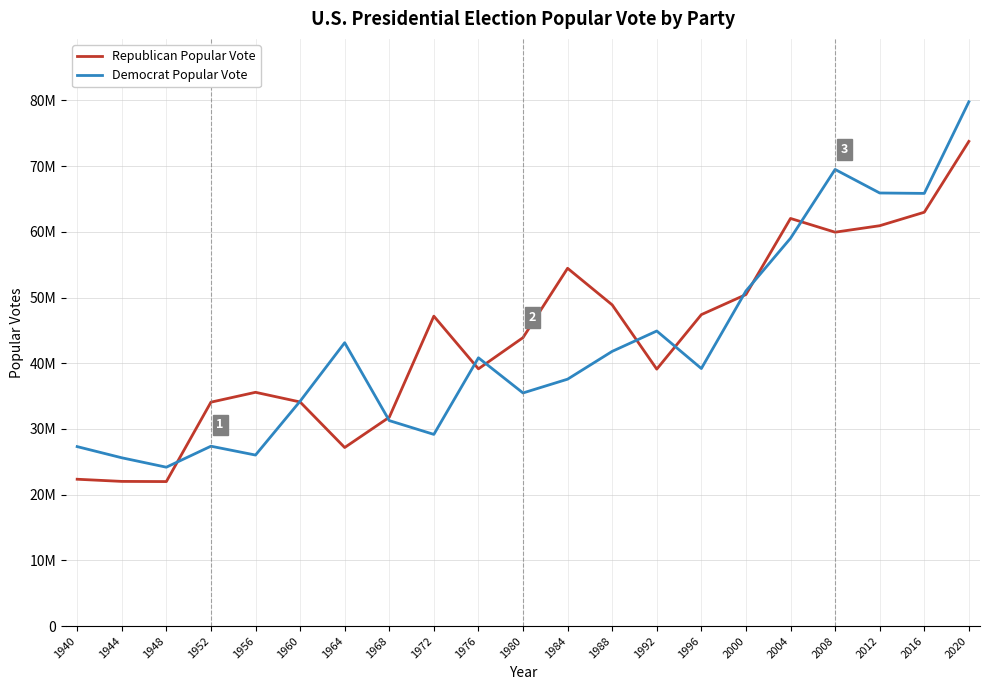

What is the difference between the Republican Popular Vote values at 1964 and 1960?

6932403